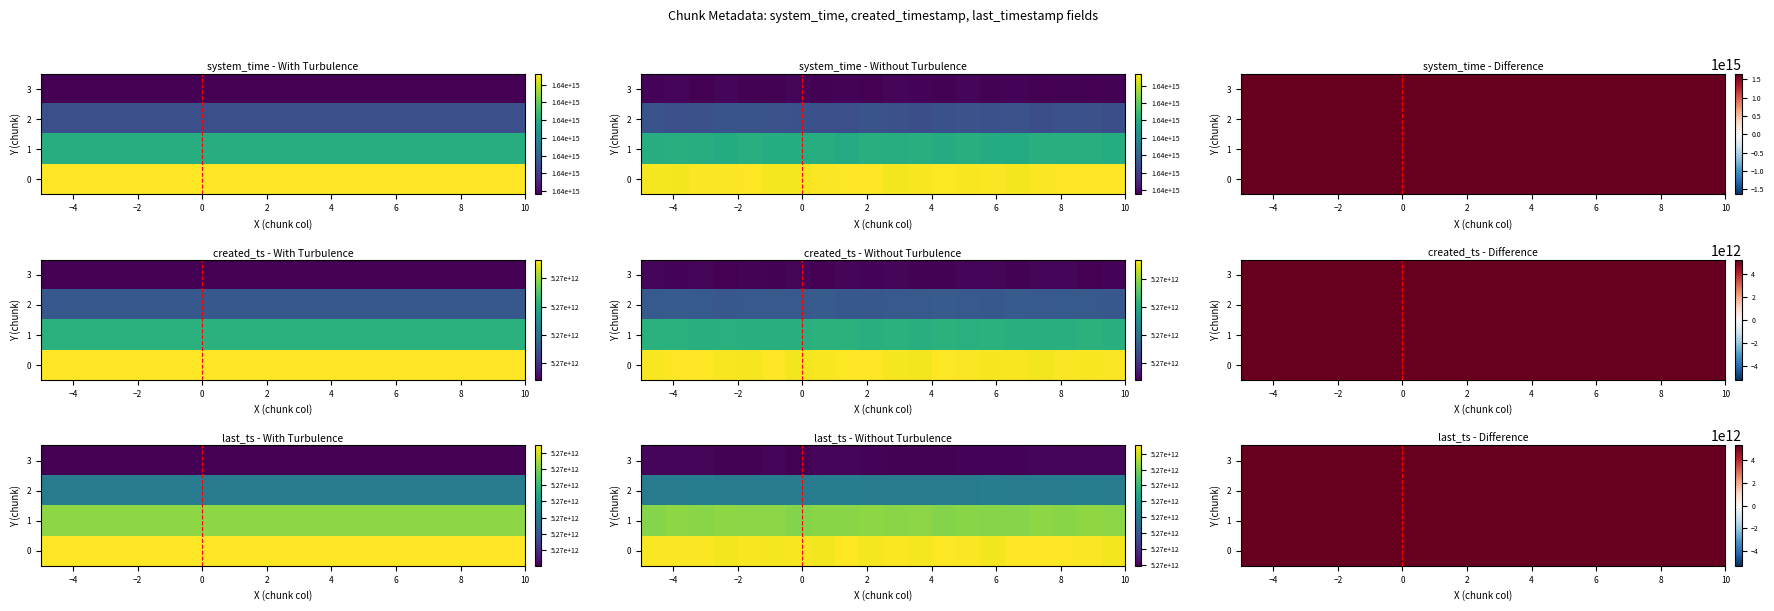

At which label does row_2 first exceed 5268293343898?

−6